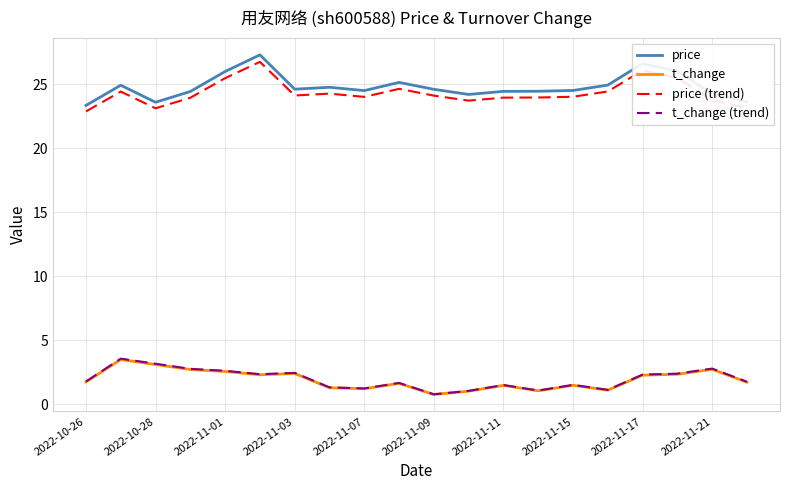

What is the maximum value shown in the chart?

27.3